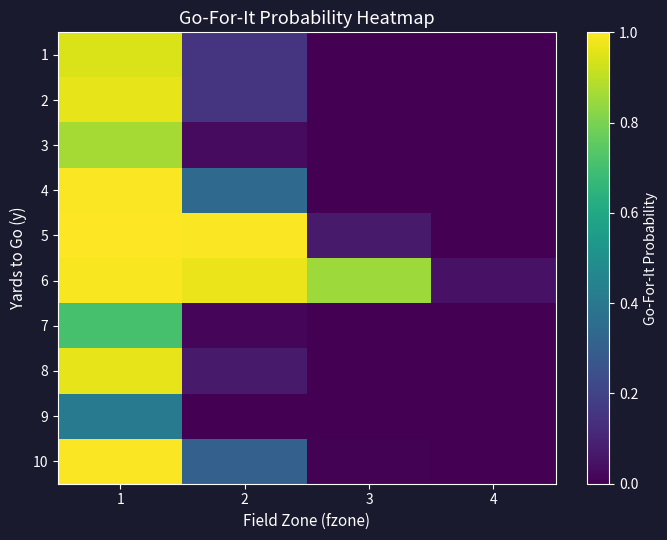

At which category does the chart reach its peak across all series?

1